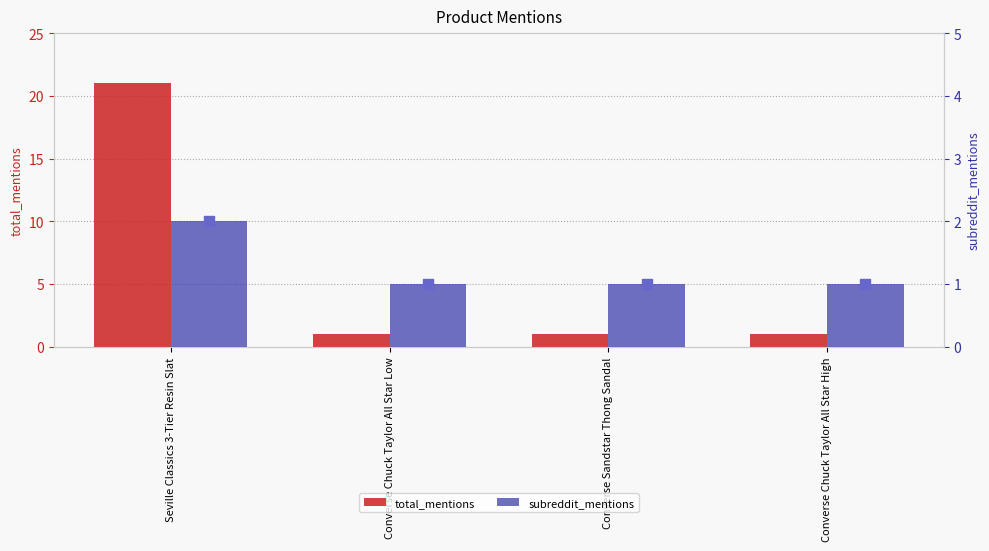

At which category is the sum across all series the highest?

Seville Classics 3-Tier Resin Slat